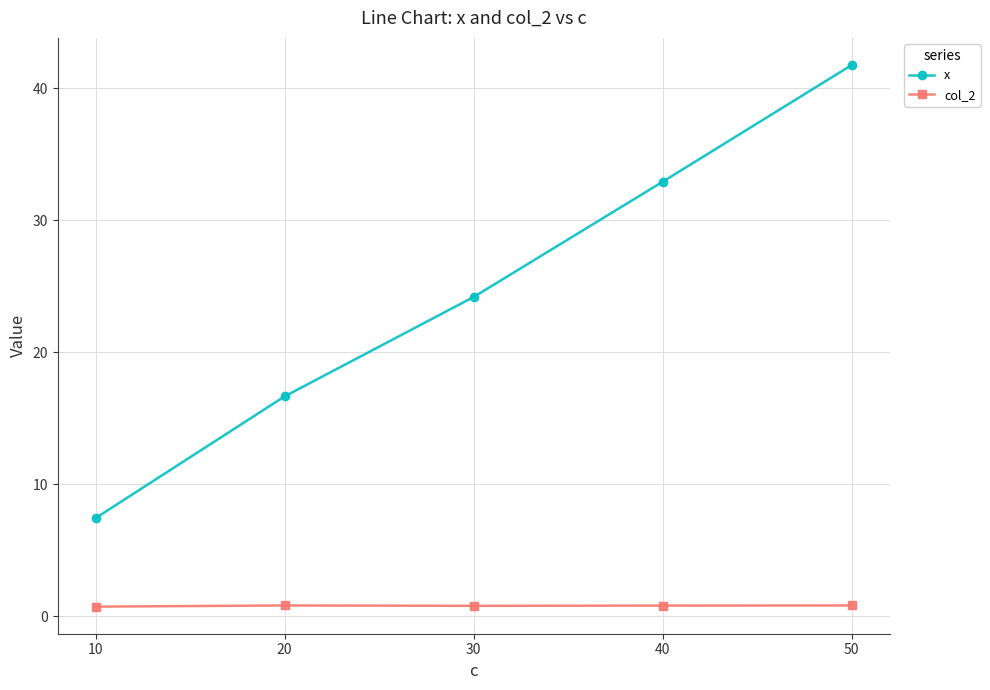

List the series in order of their peak value, lowest first.

col_2, x